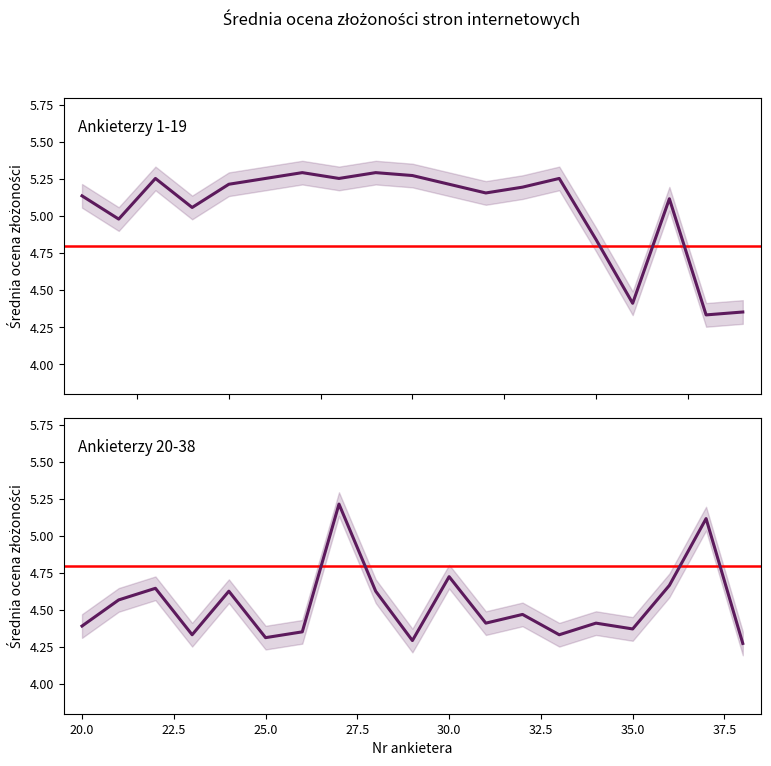

Is it true that Ankieter 20-38 (avg complexity) equals 6.9 at 11?

False